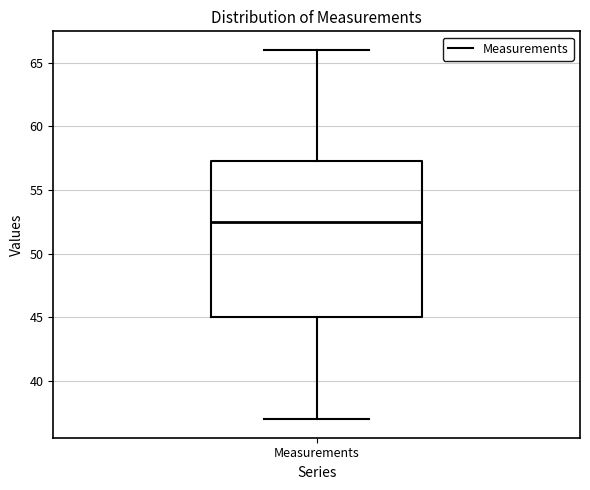

Transcribe this box plot: give where the median line is, the range the box spans, and where the two whiskers end, as read against the y-axis. The values are not printed on the chart, so give them approximately, as read against the axis.

median 52.5, box 45.0 to 57.5, whiskers 37.0 to 66.0